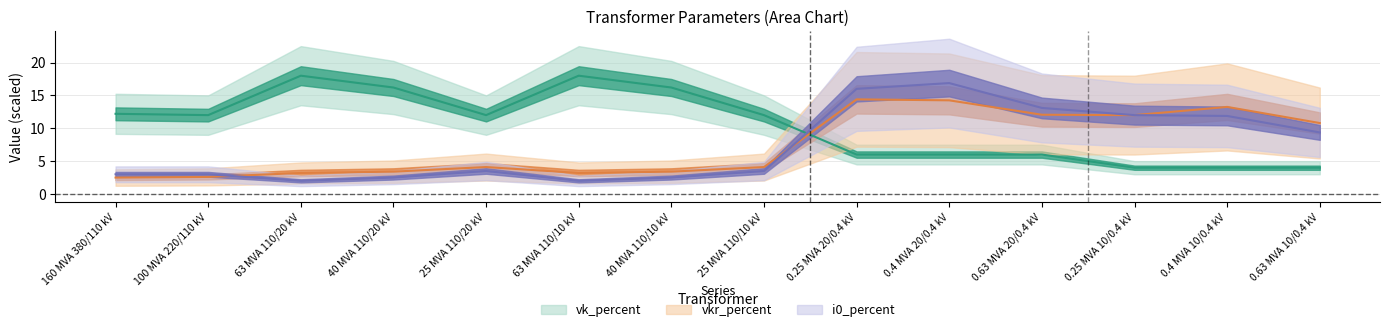

At which category does the chart reach its peak across all series?

63 MVA 110/20 kV